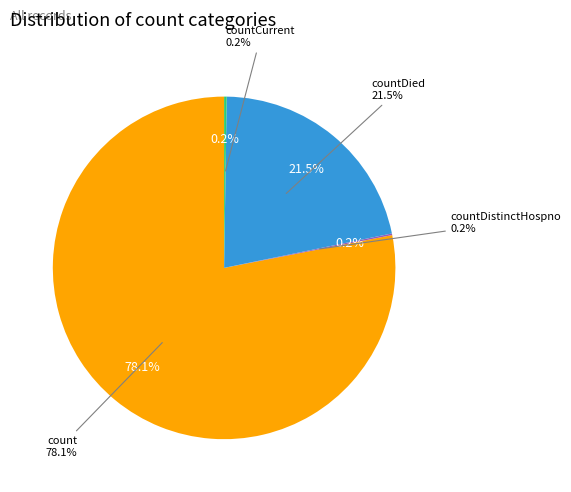

Is it true that countDistinctHospno is 1% of the pie?

False